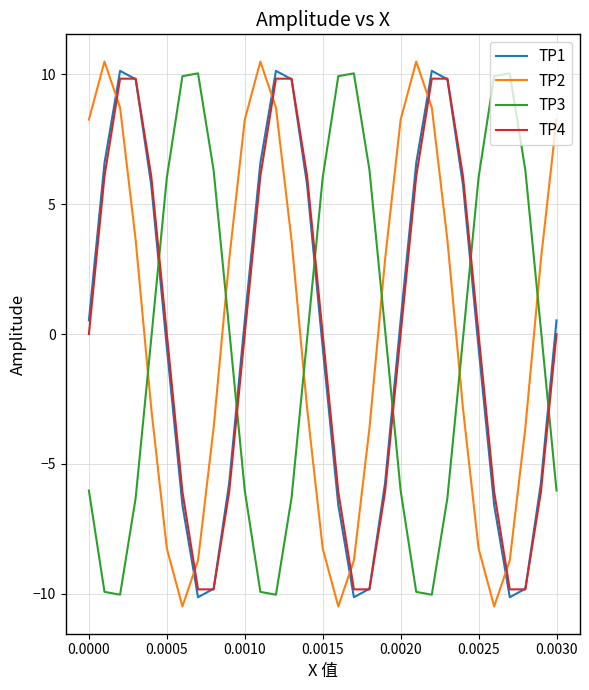

How many times do TP2 and TP1 cross each other?

6